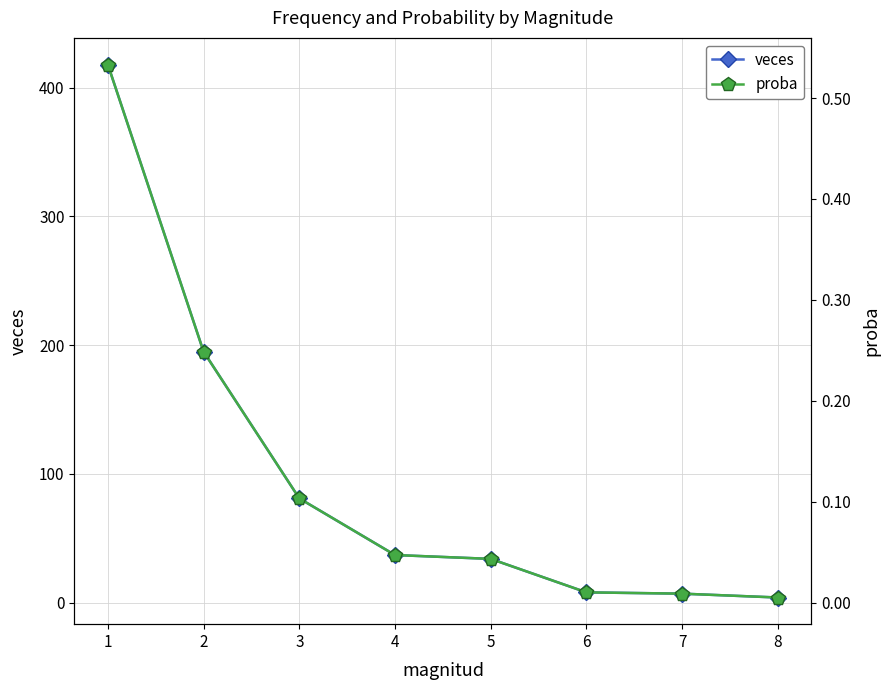

How many values in the veces series exceed 37?

3